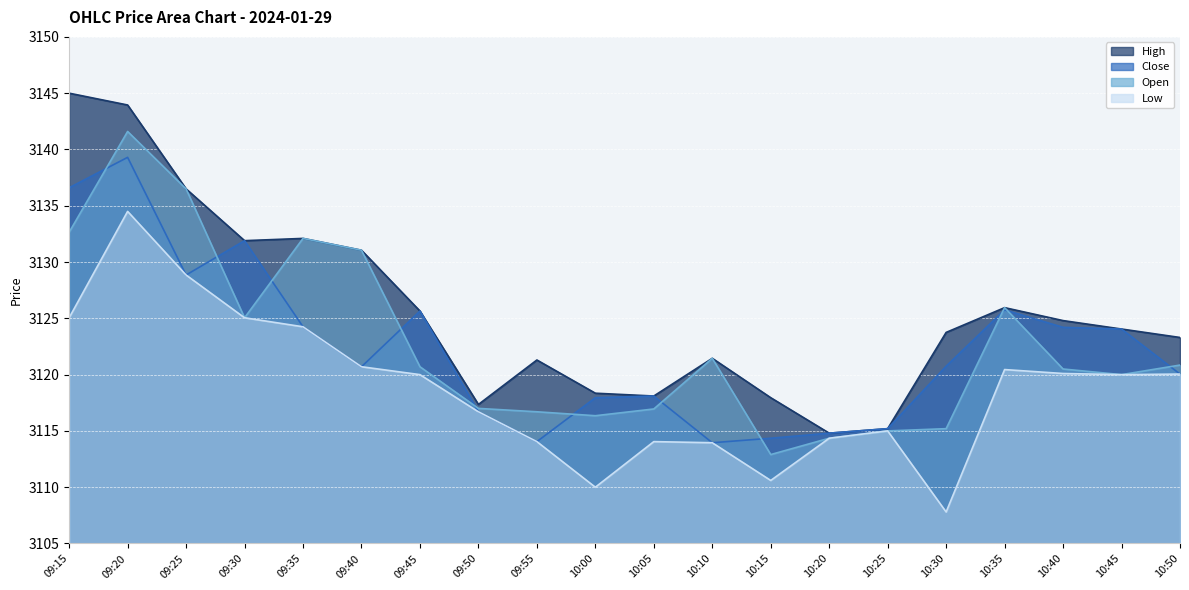

What is the label of the 15th point from the right?

09:40